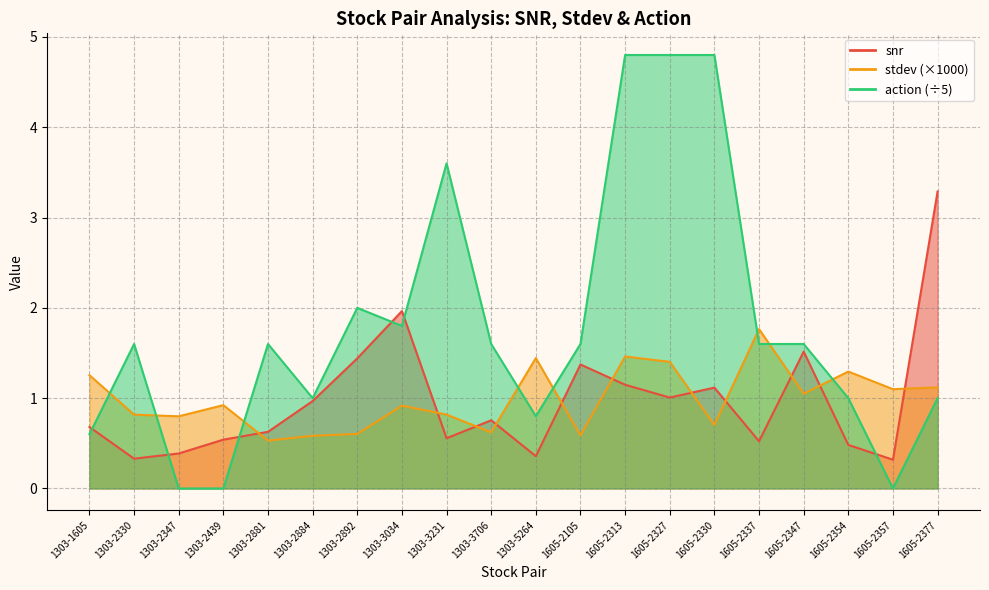

In snr, how many points are lower than both neighbors (excluding endpoints)?

6